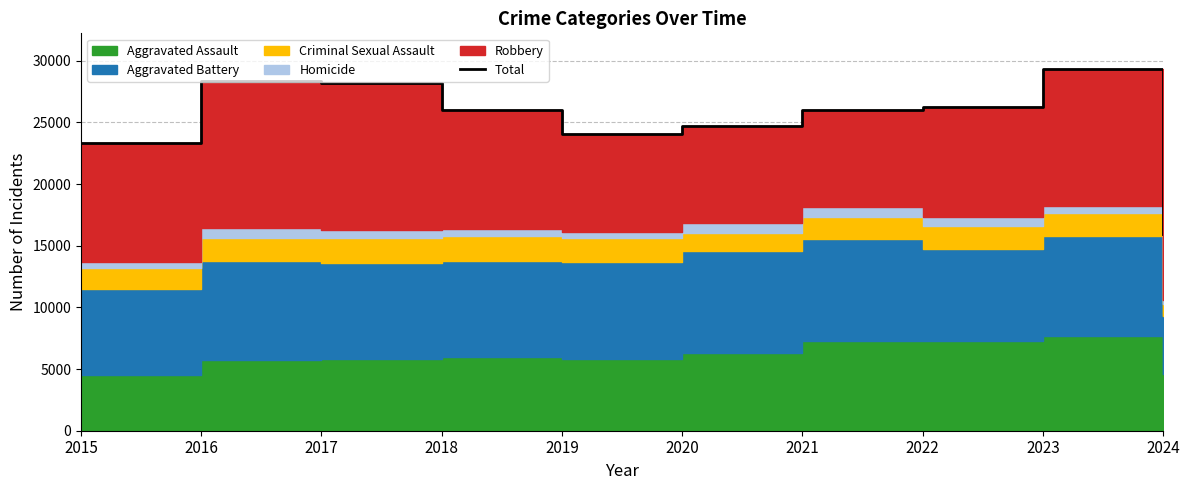

What is the sum of all values?

252315